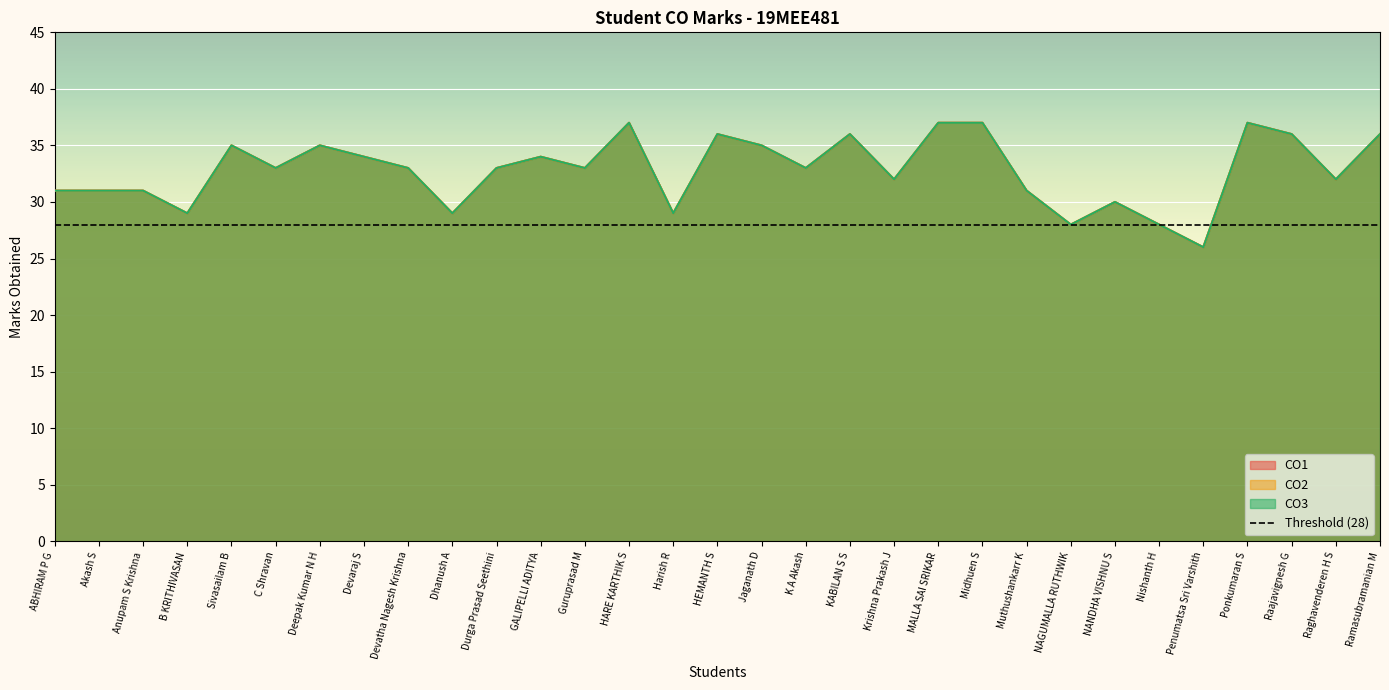

The CO2 series shows 16 at C Shravan. True or false?

False